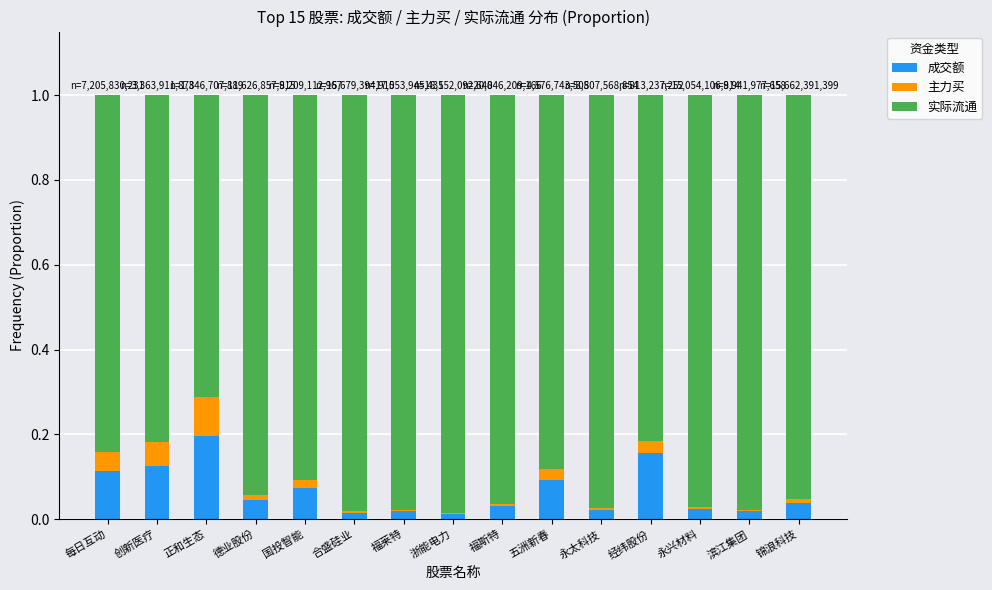

At which label does 成交额 reach its peak?

正和生态